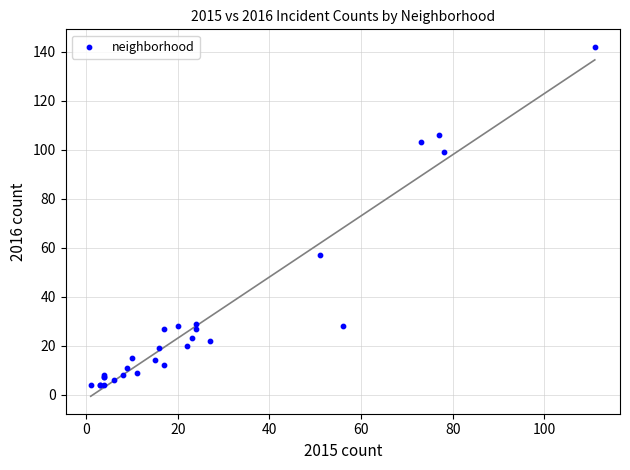

What Y value in the scatter plot is closest to 73?

57